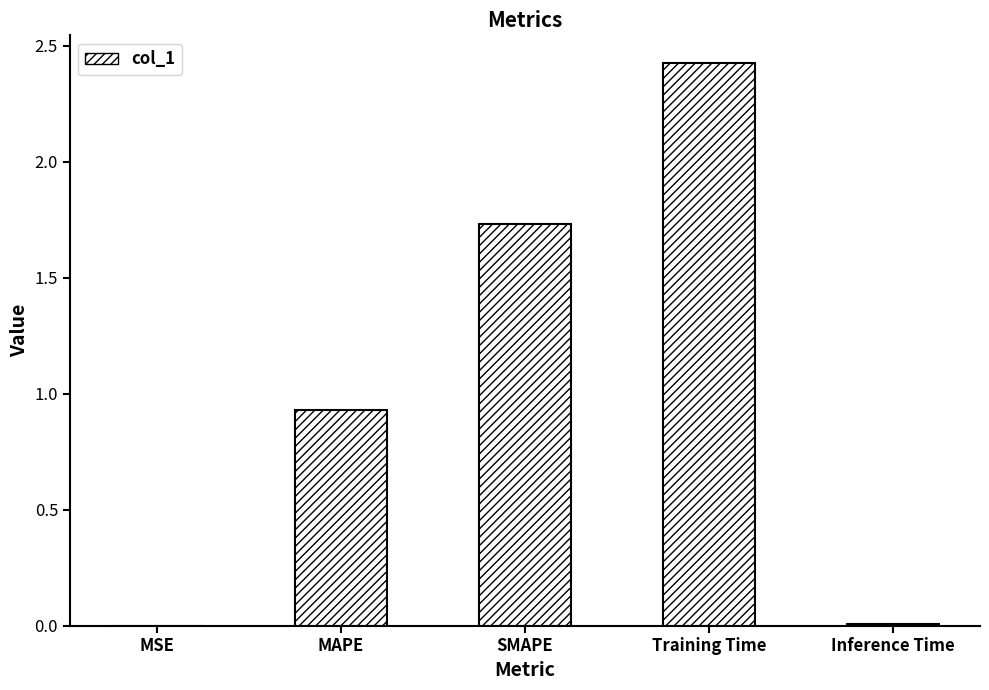

What is the difference between the values at SMAPE and Training Time?

0.7